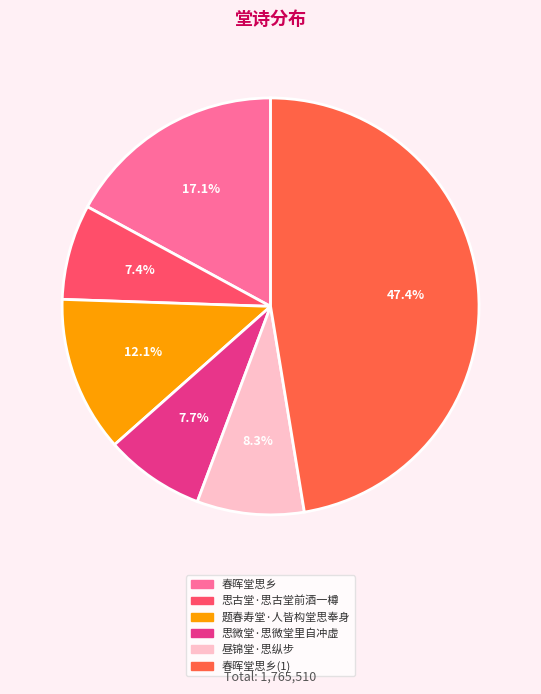

What is the largest slice in the pie chart?

春晖堂思乡(1)